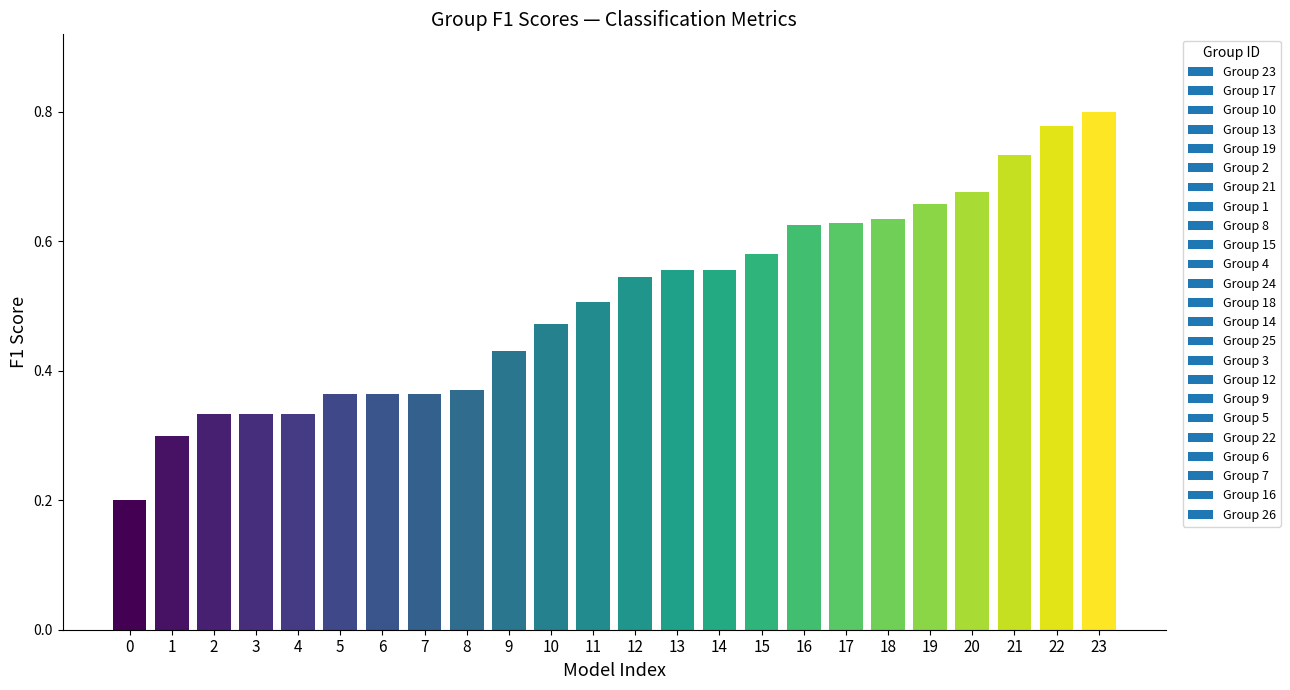

What is the smallest value displayed?

0.2